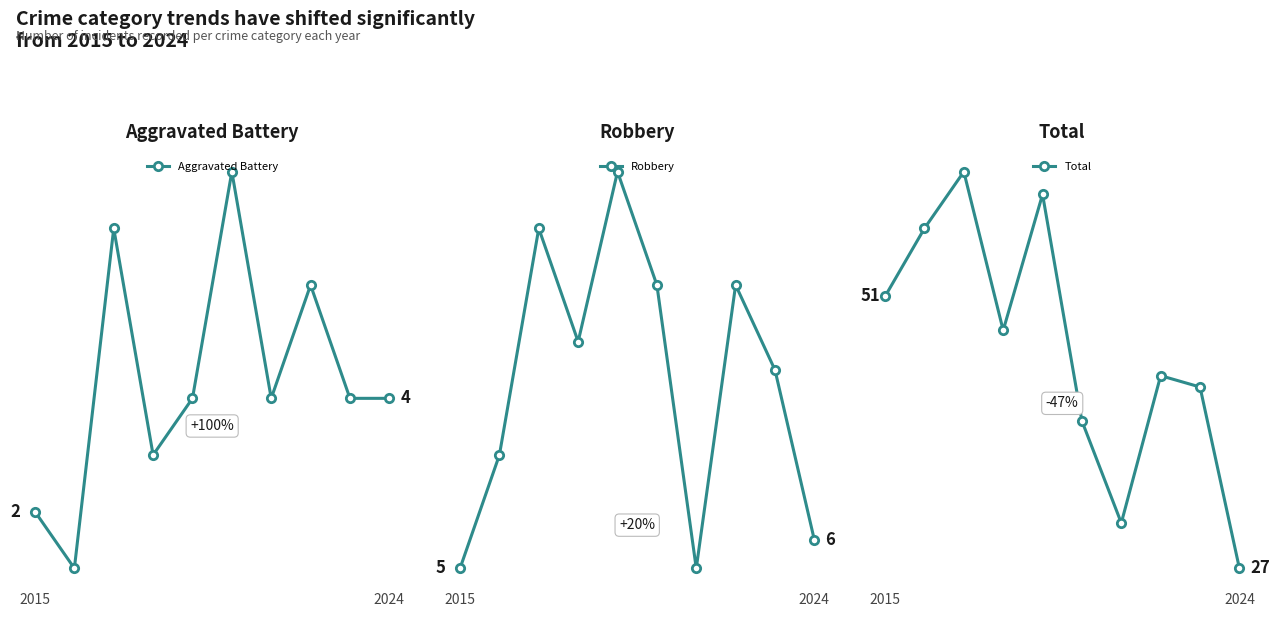

Which series has the largest total across all categories?

Total